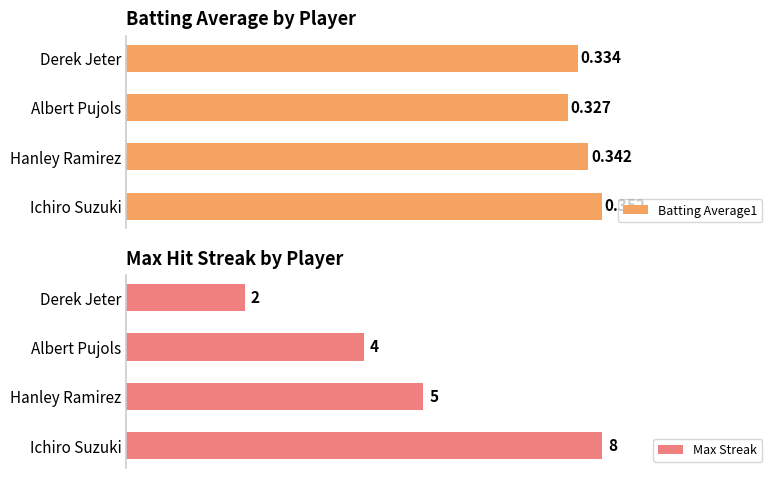

At which label is Max Streak closest to 5?

Hanley Ramirez